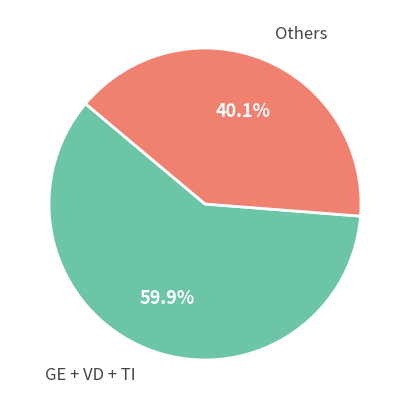

Is Others the majority of the pie?

No